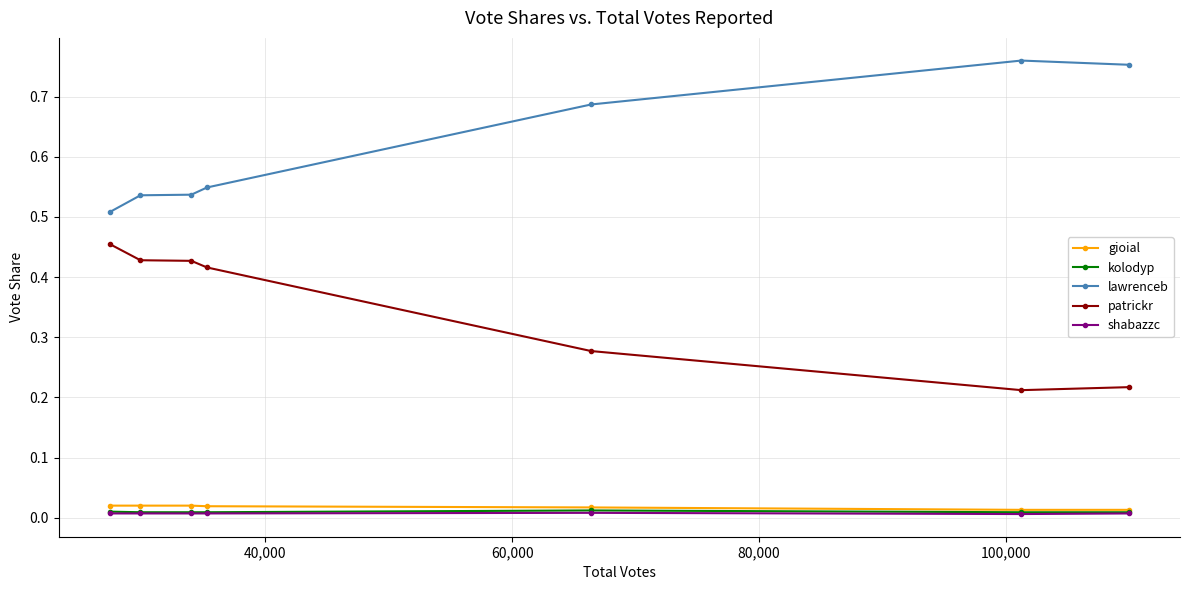

True or false: kolodyp and lawrenceb cross at least once.

False